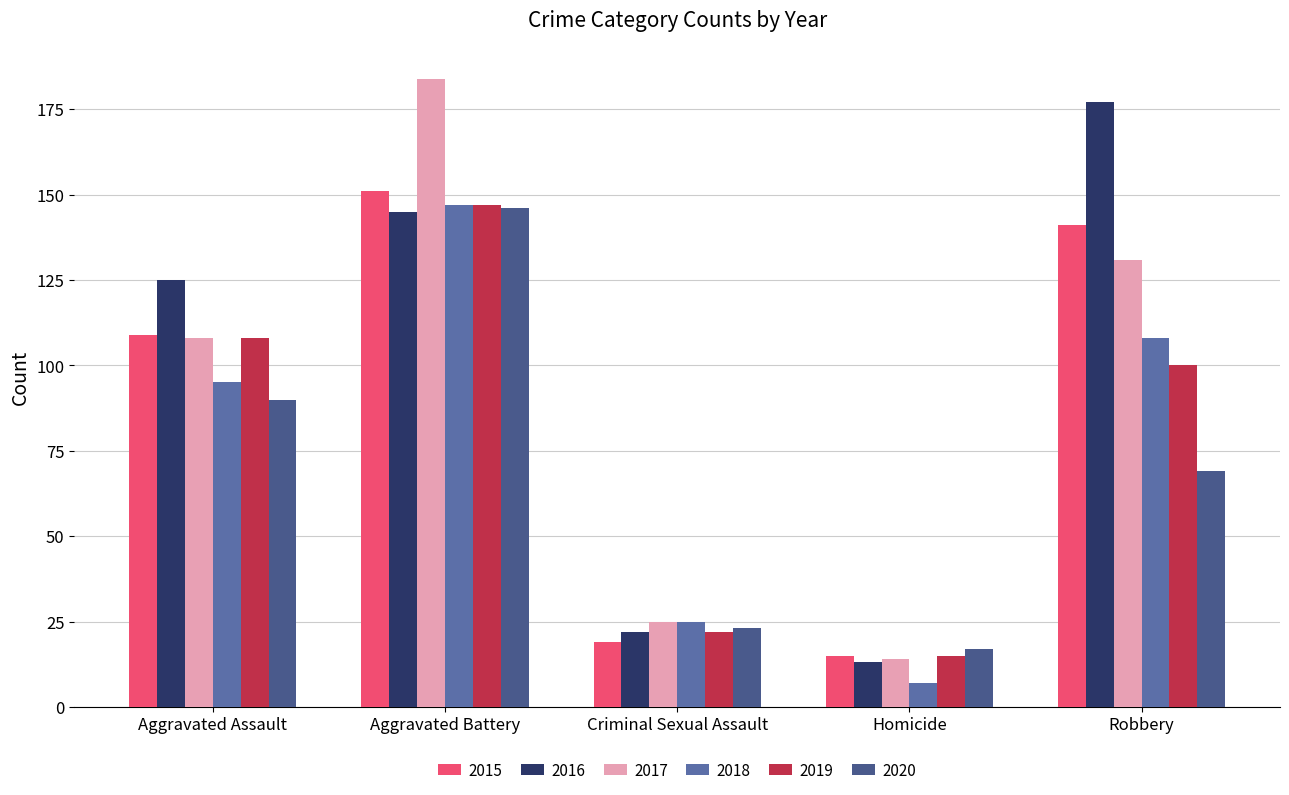

At which category is the sum across all series the highest?

Aggravated Battery